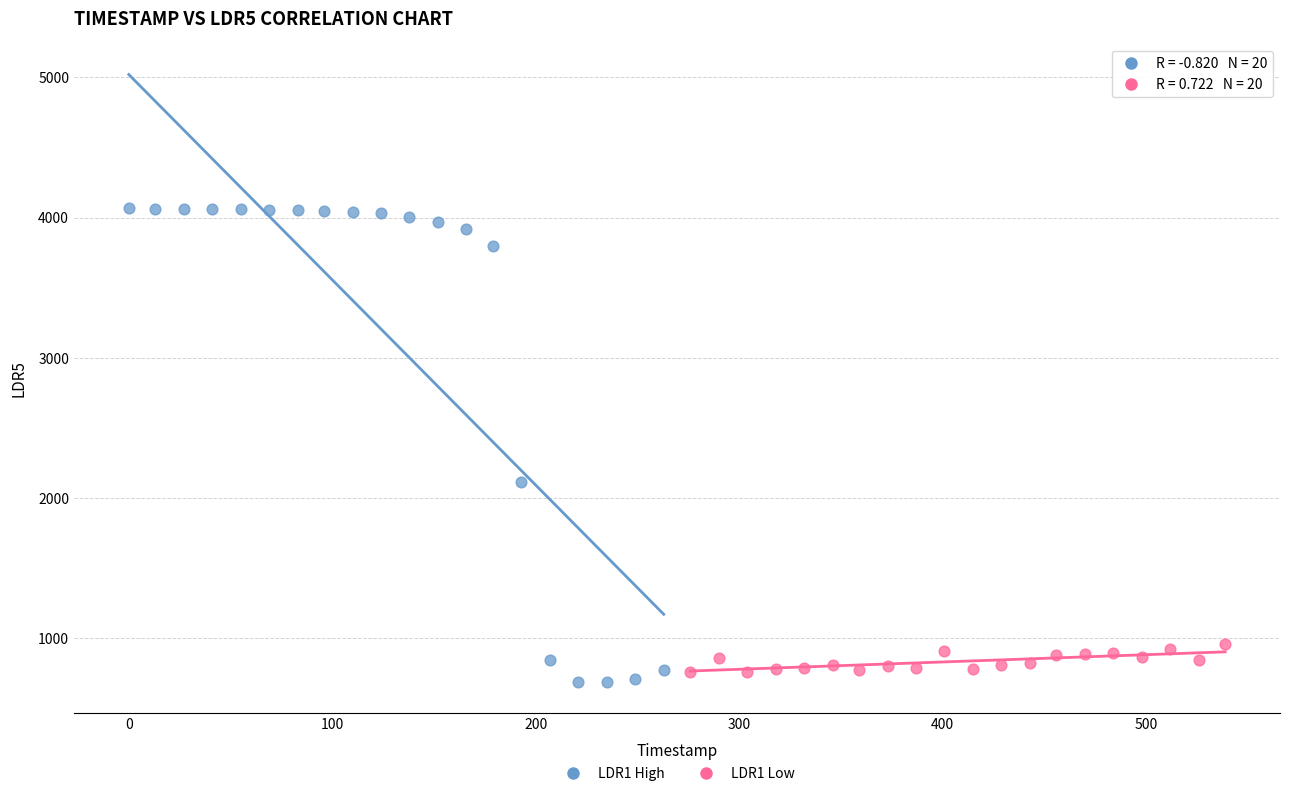

Which series contains the highest Y value?

LDR1 High